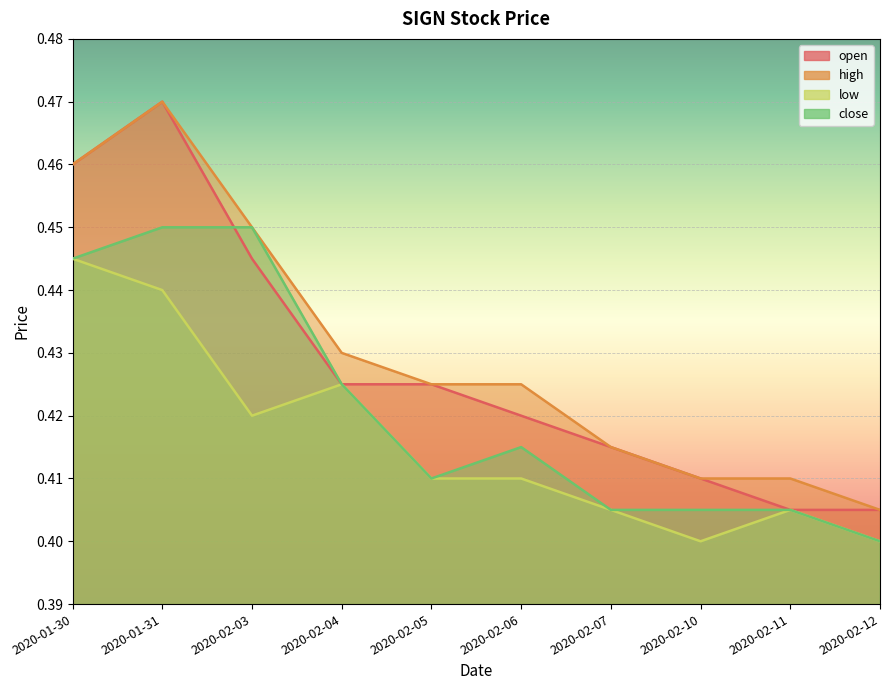

Rank the series at 2020-02-11 from highest to lowest value.

high, open, low, close